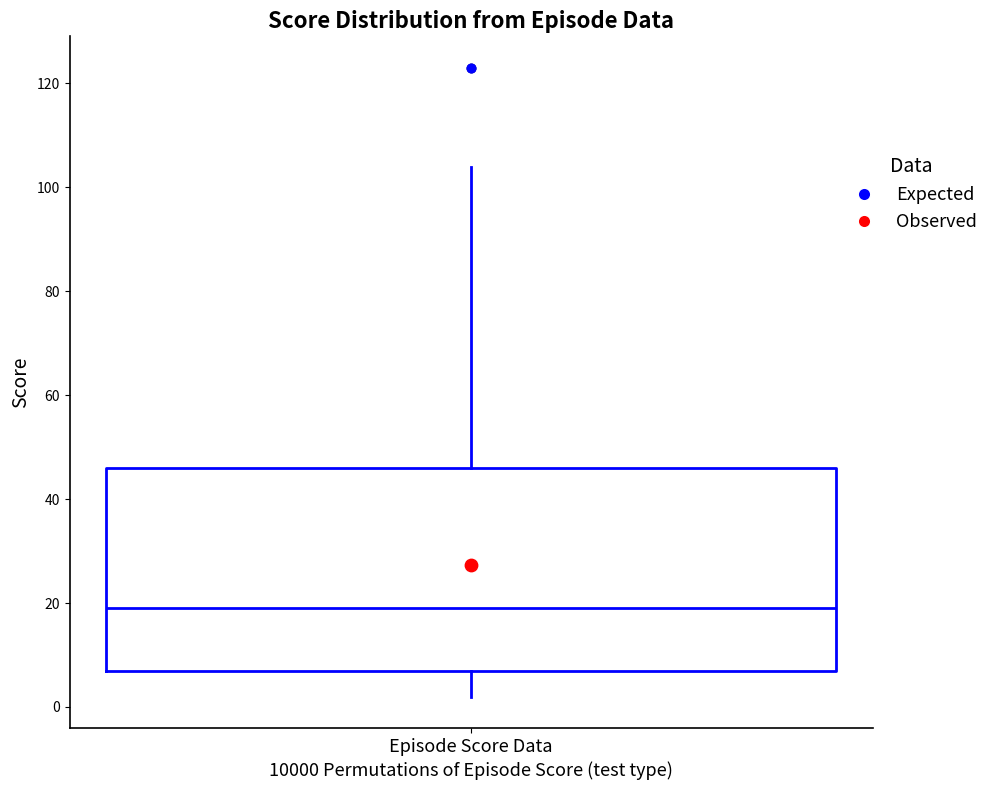

Where does the median line of the box for Episode Score Data sit on the y-axis? The values are not printed on the chart, so give them approximately, as read against the axis.

20